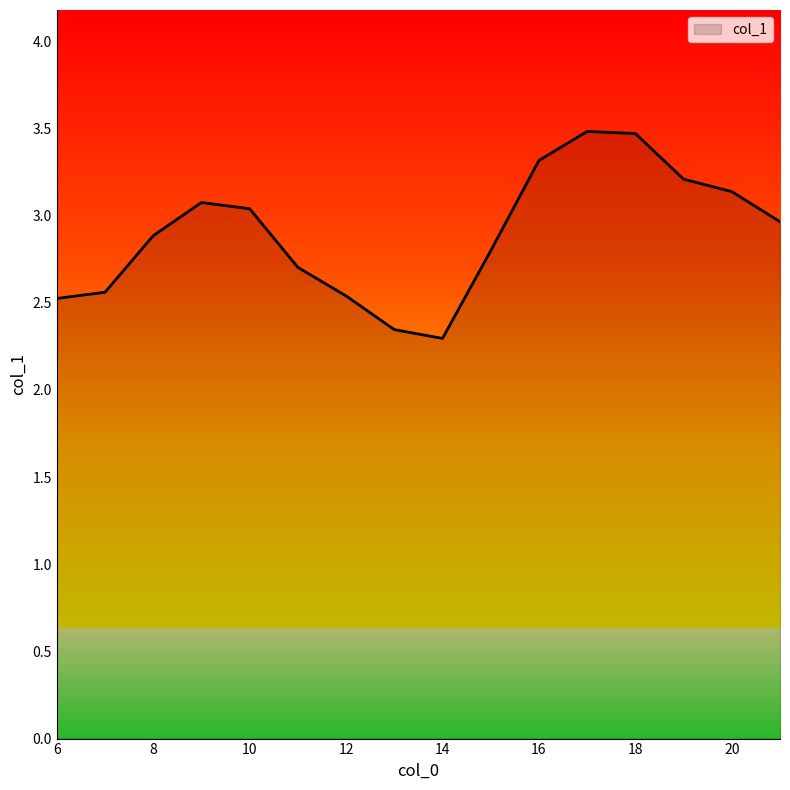

What is the difference between the maximum and minimum values?

1.2